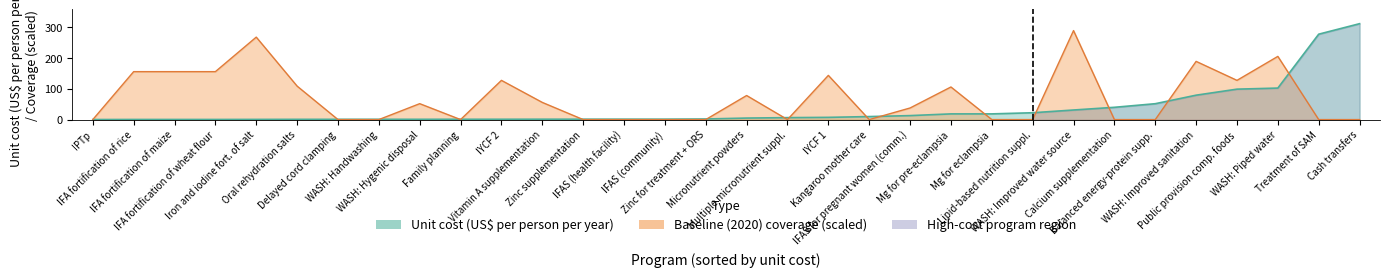

True or false: baseline and unit_cost cross at least once.

True